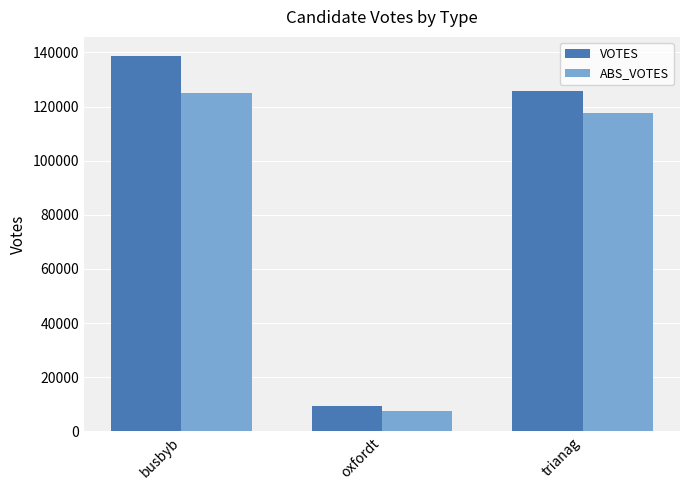

What is the label of the 3rd bar from the left?

trianag